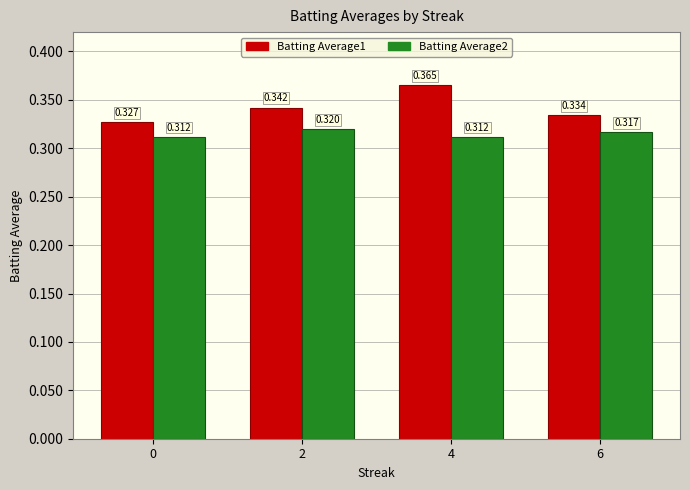

Is the value of Batting Average1 at 4 greater than the value of Batting Average2 at 4?

Yes